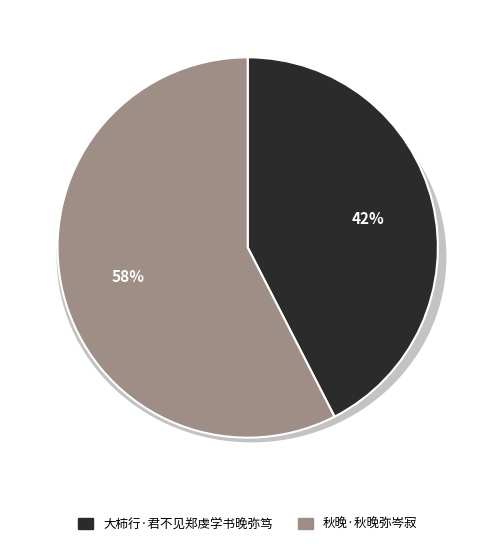

Is it true that 大柿行·君不见郑虔学书晚弥笃 is 42% of the pie?

True